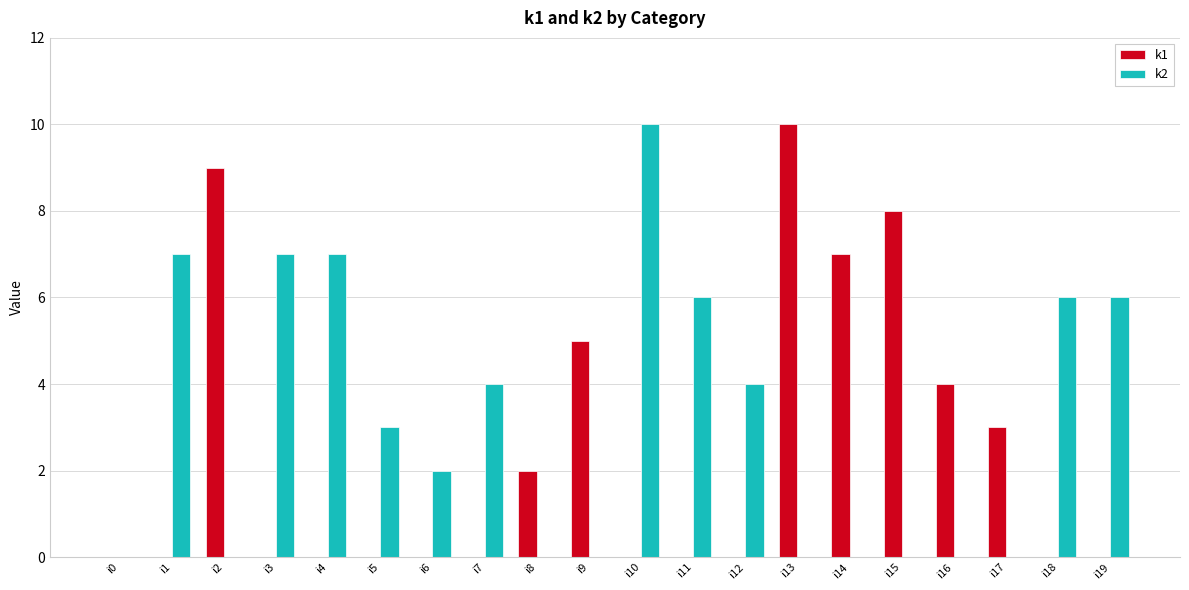

Between i6 and i17, which series saw the biggest shift?

k1